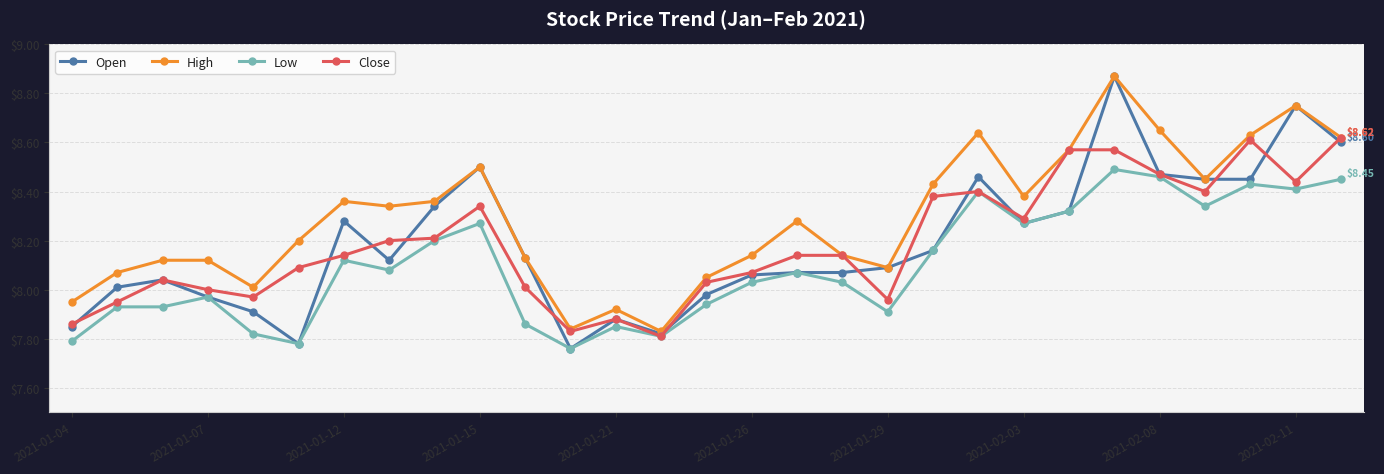

True or false: High and Low cross at least once.

False